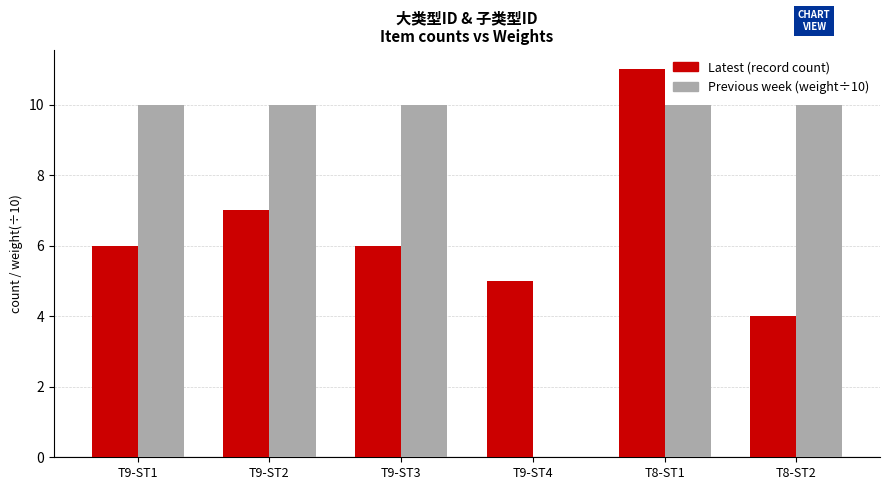

At which category is the sum across all series the highest?

T8-ST1